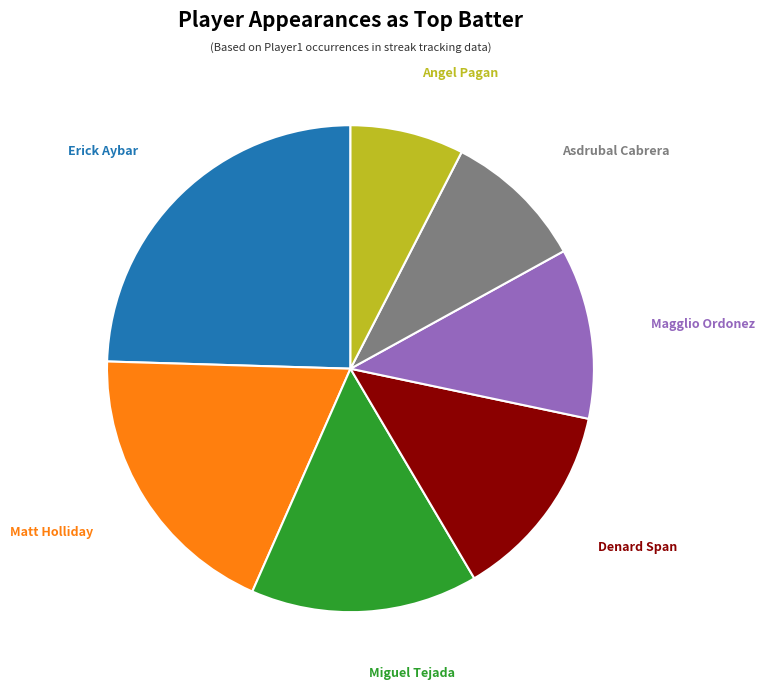

Is it true that Matt Holliday is 19% of the pie?

True